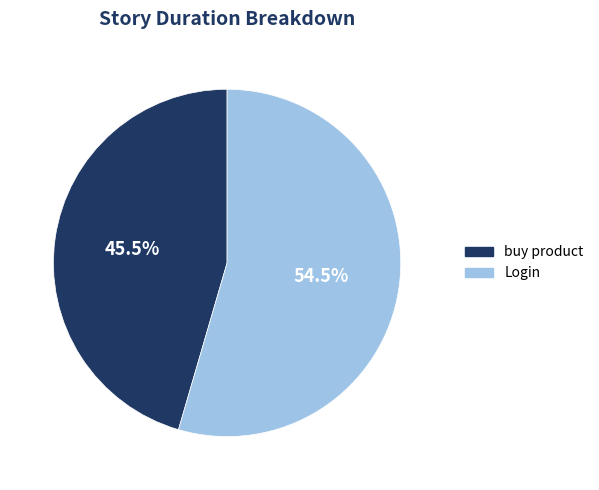

Does any single category account for the majority?

Yes